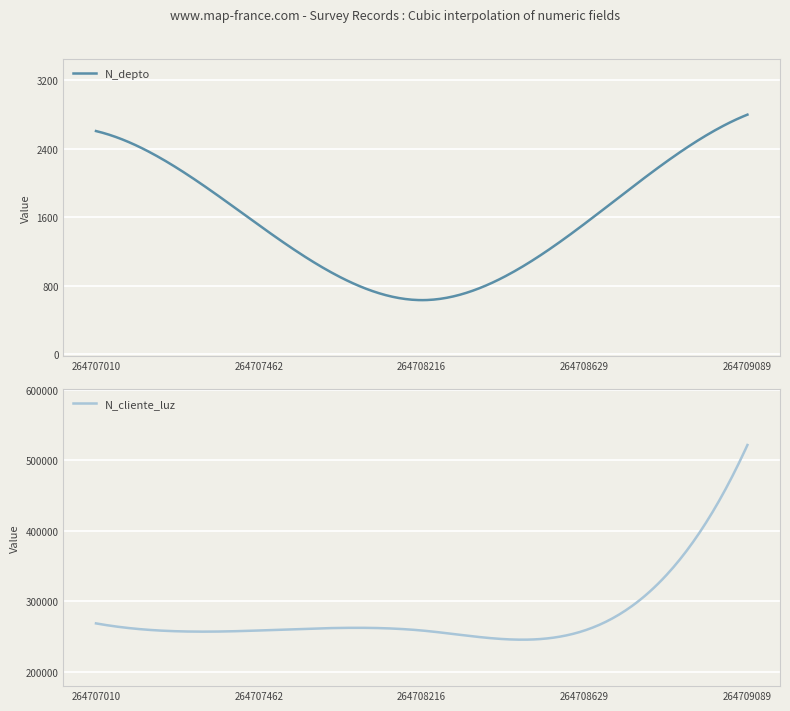

Where does the N_depto series first go above 1523?

264707010